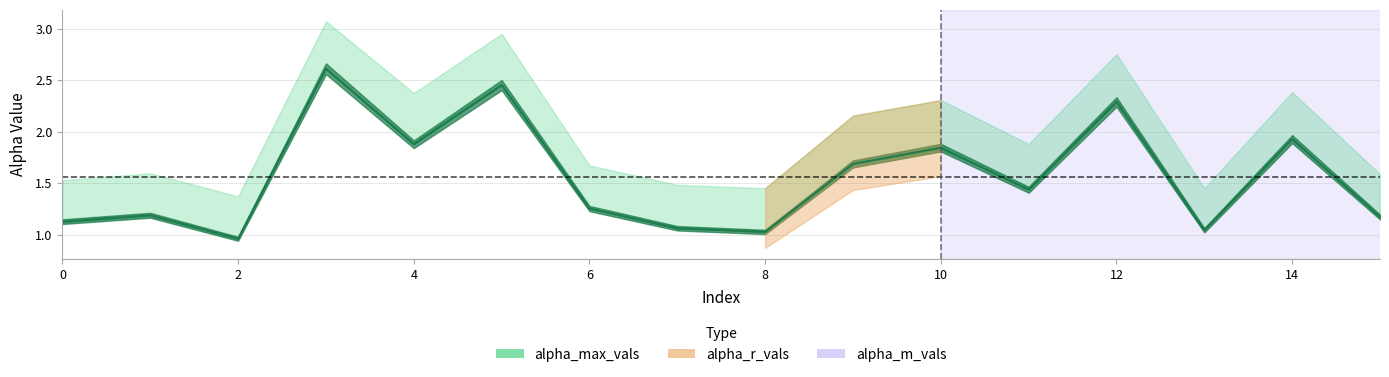

Between 2 and 11, which series saw the biggest shift?

alpha_max_vals